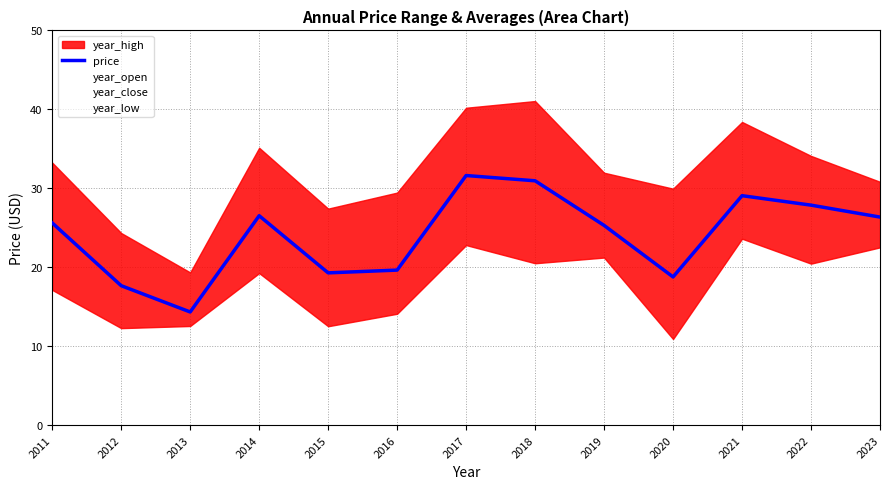

List the labels in order of value, smallest first.

2013, 2012, 2020, 2015, 2016, 2019, 2011, 2023, 2014, 2022, 2021, 2018, 2017